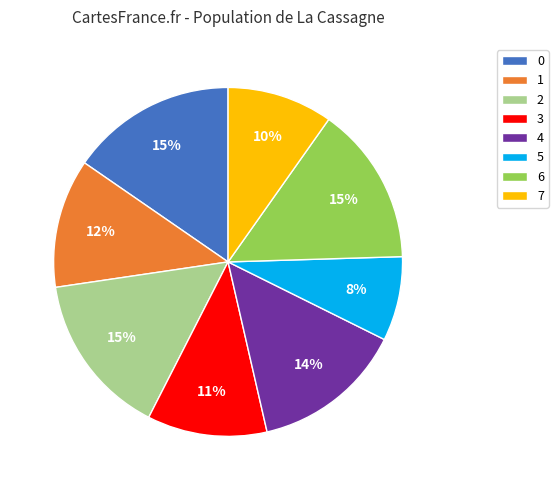

To the nearest percent, what is the combined percentage of 0 and 5?

23%